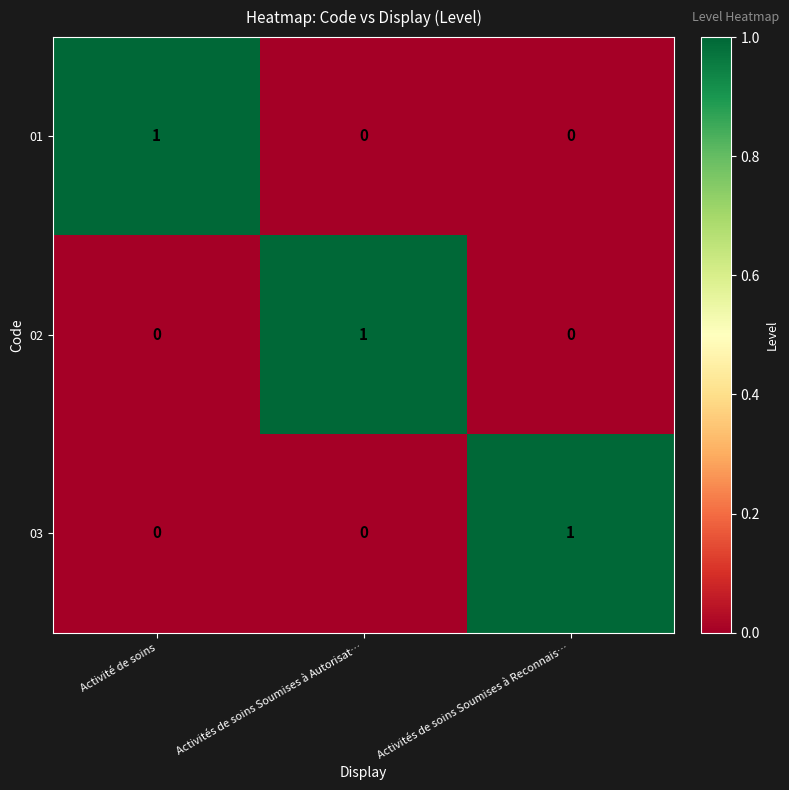

At how many categories does at least one series exceed 0?

3